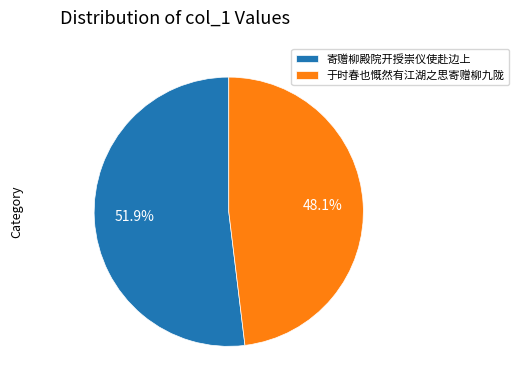

What portion of the pie excludes 寄赠柳殿院开授崇仪使赴边上?

48.1%